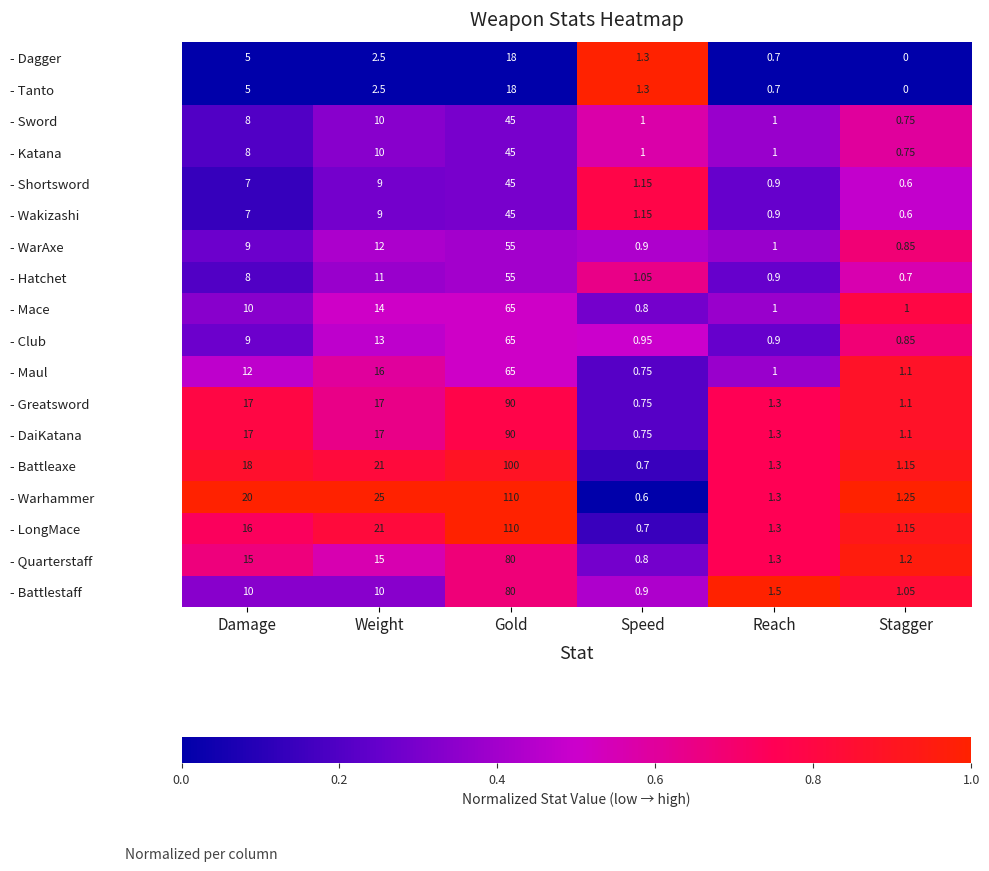

Rank the categories by - Warhammer value from highest to lowest.

Gold, Weight, Damage, Reach, Stagger, Speed